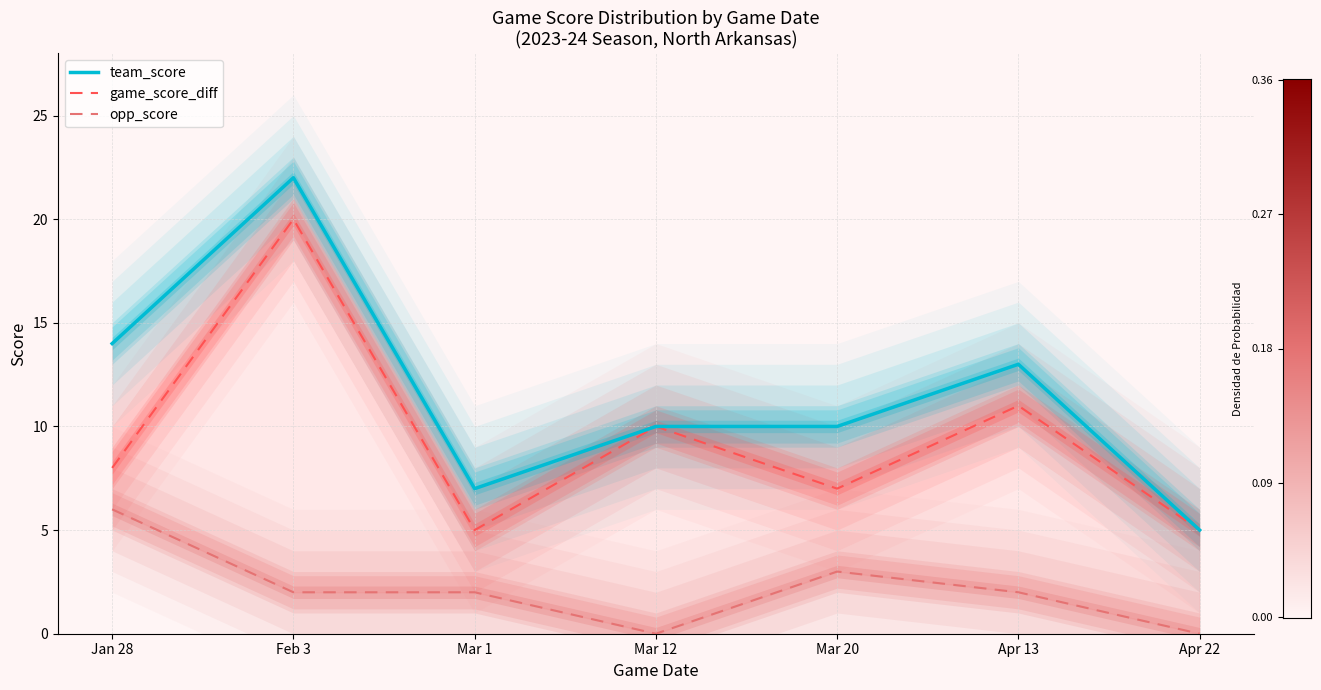

Rank the series at Apr 22 from lowest to highest value.

opp_score, team_score, game_score_diff